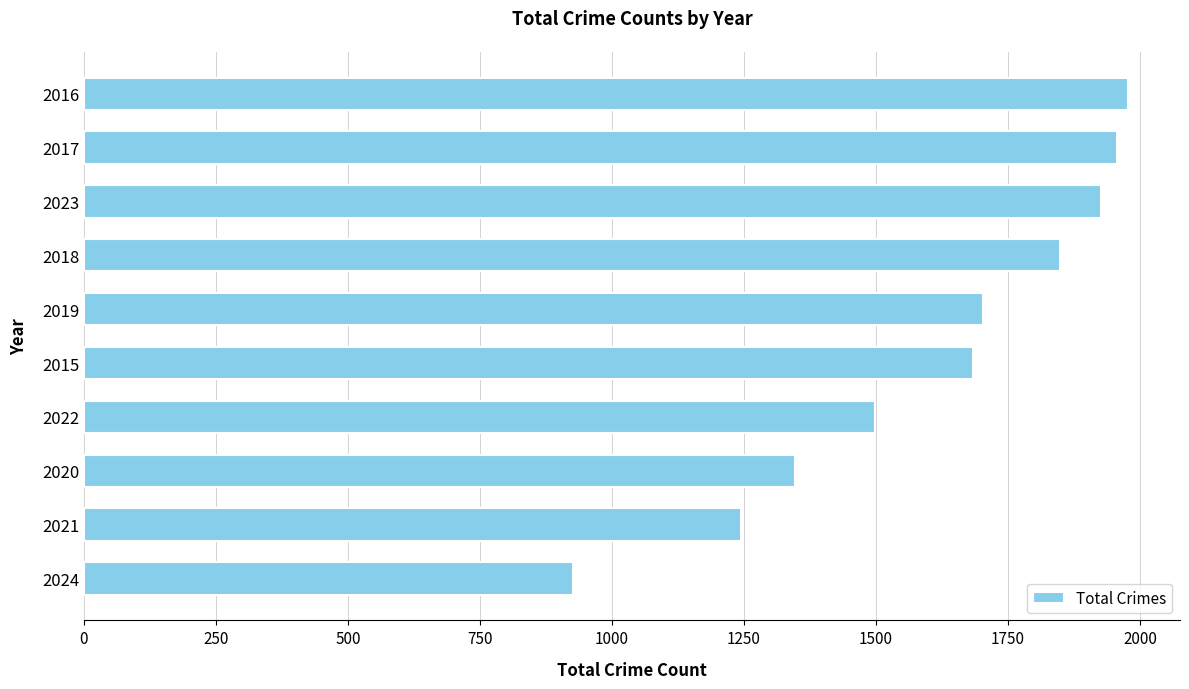

List the labels in order of value, largest first.

2016, 2017, 2023, 2018, 2019, 2015, 2022, 2020, 2021, 2024